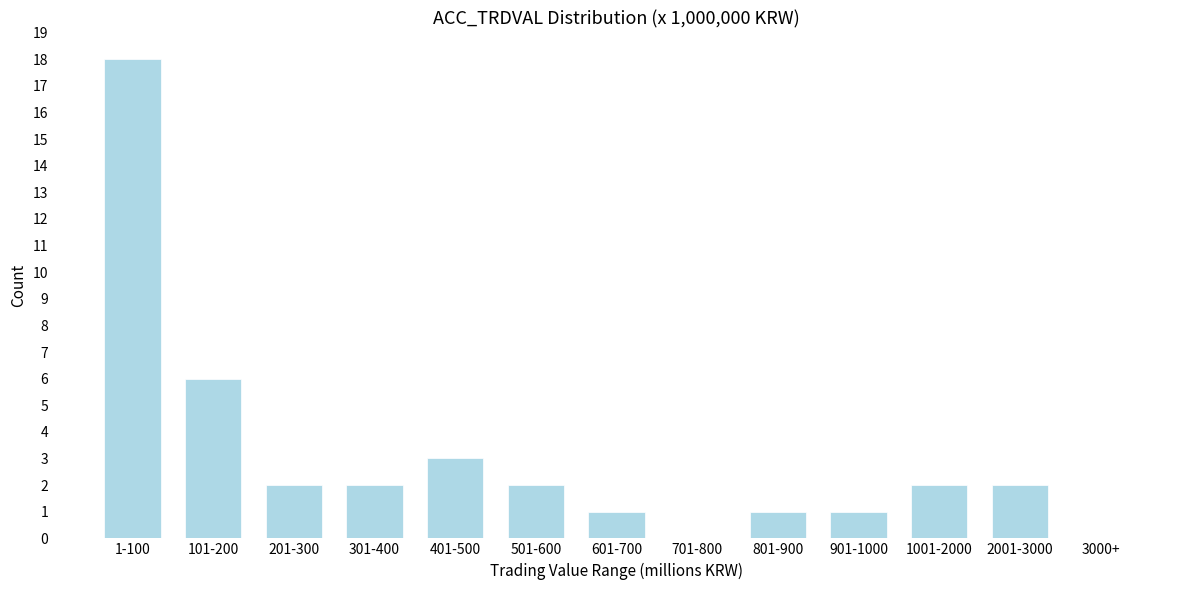

Reading left to right, what are all the values shown in this chart?

1-100=18	101-200=6	201-300=2	301-400=2	401-500=3	501-600=2	601-700=1	701-800=0	801-900=1	901-1000=1	1001-2000=2	2001-3000=2	3000+=0